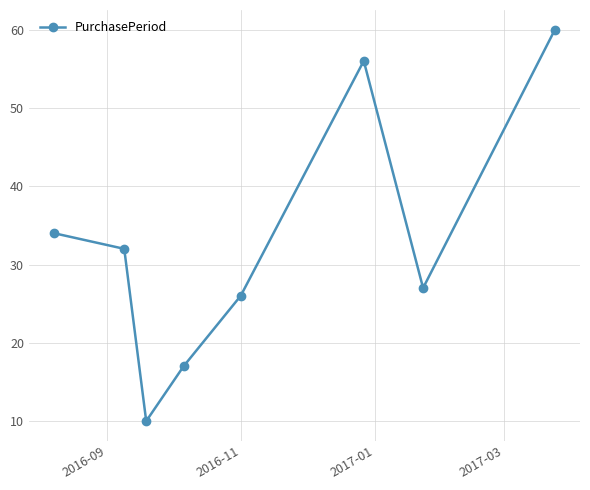

What is the value of the 7th point from the left?

27